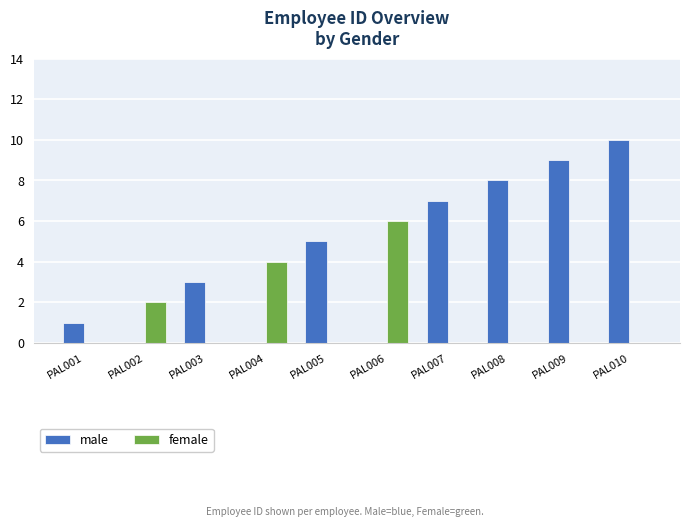

What is the sum of the female values at PAL004 and PAL002?

6